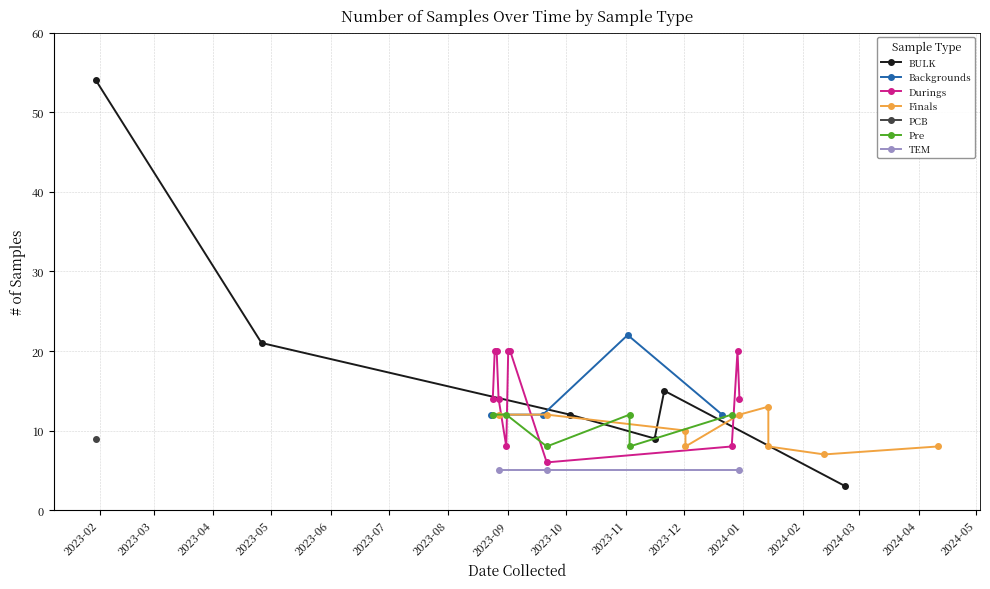

True or false: the data shows 17 at 2023-08-24.

False